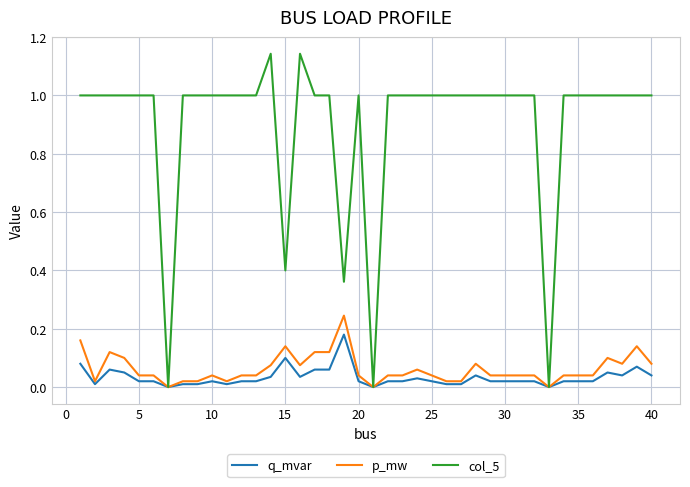

Which series has the largest total across all categories?

col_5